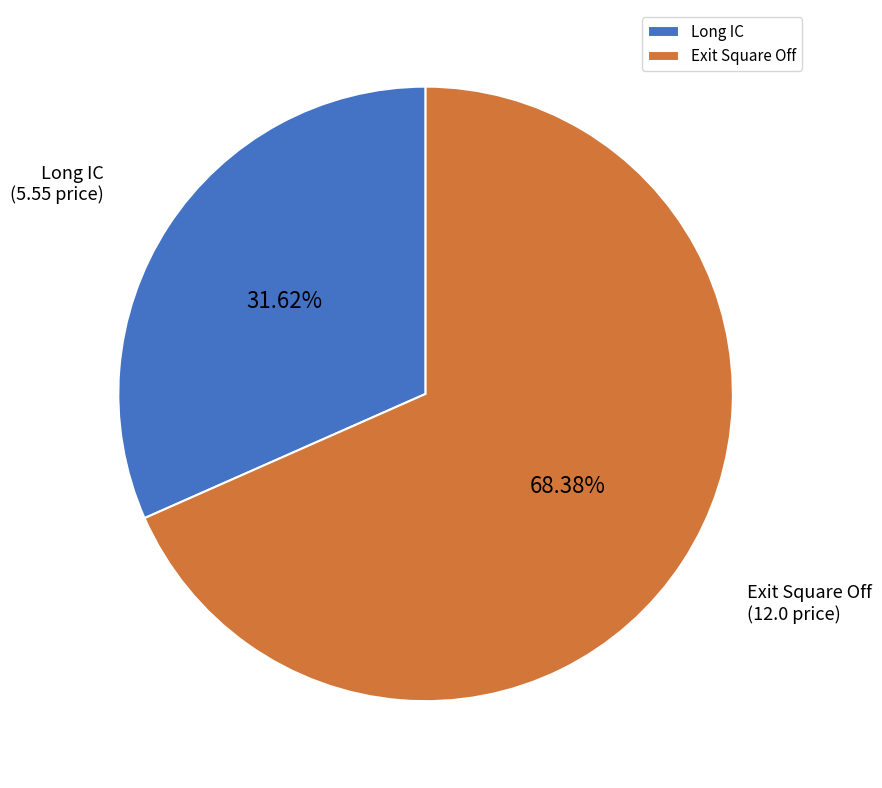

To the nearest percent, what is the combined percentage of Exit Square Off and Long IC?

100%